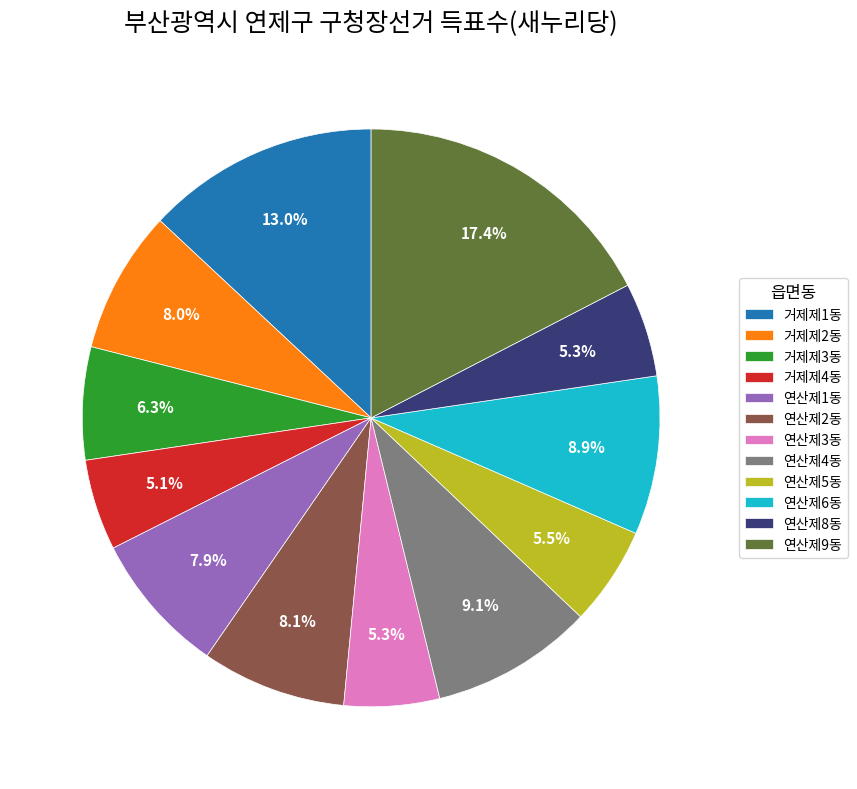

What percentage is NOT represented by 거제제1동?

87.0%